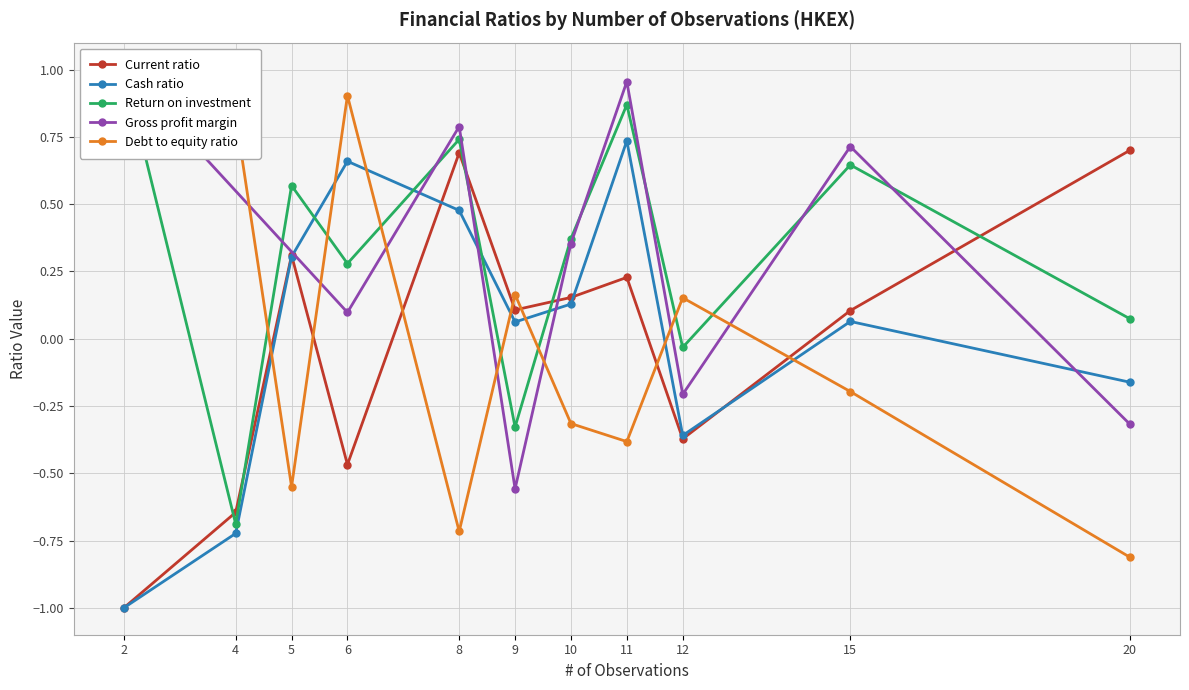

Is the value of Return on investment at 15 greater than the value of Current ratio at 5?

Yes